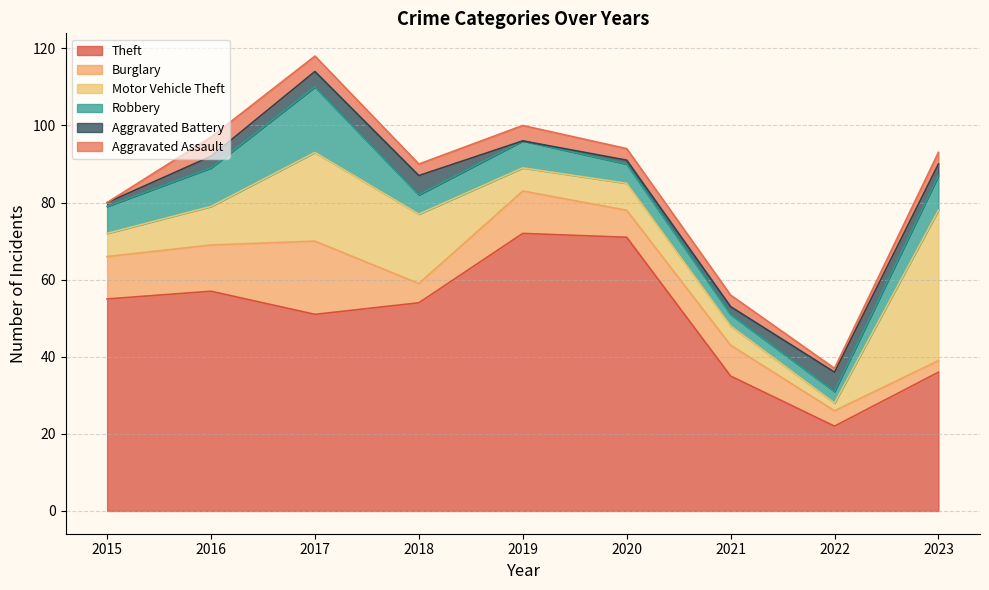

What is the difference between the second highest and minimum values in the Aggravated Battery series?

5